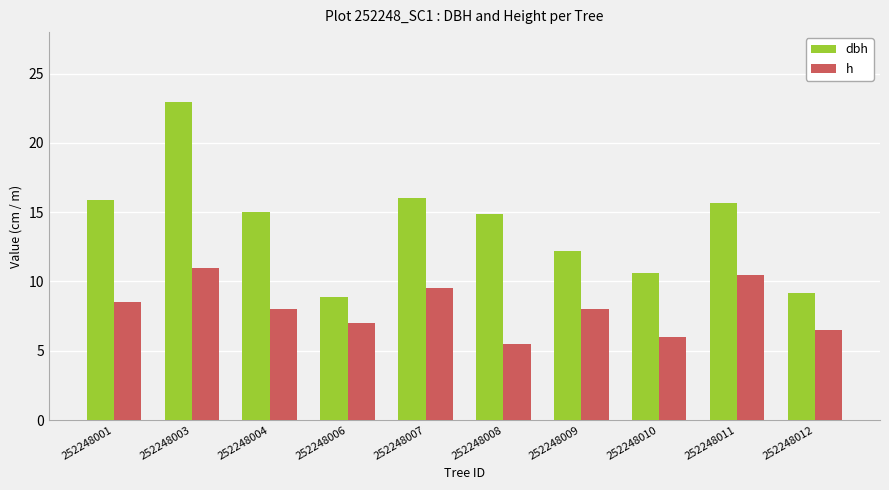

Is the value of h at 252248007 greater than the value of dbh at 252248004?

No